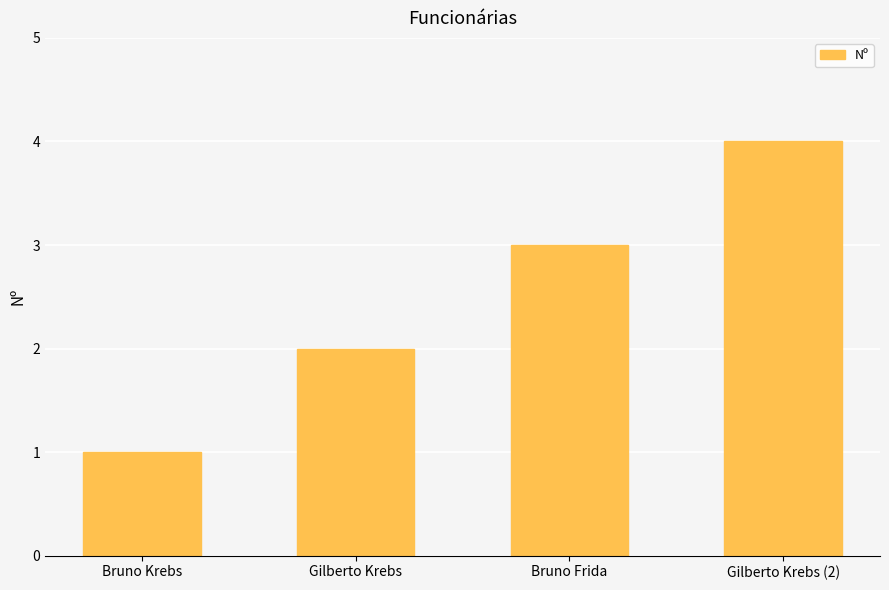

What is the label of the 3rd bar from the left?

Bruno Frida